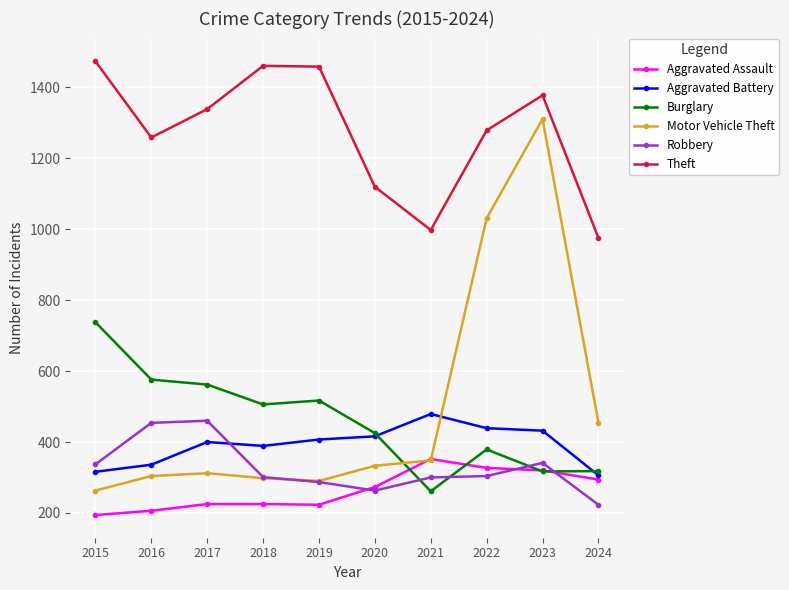

What is the value of the Burglary point at the 2nd from the left?

576